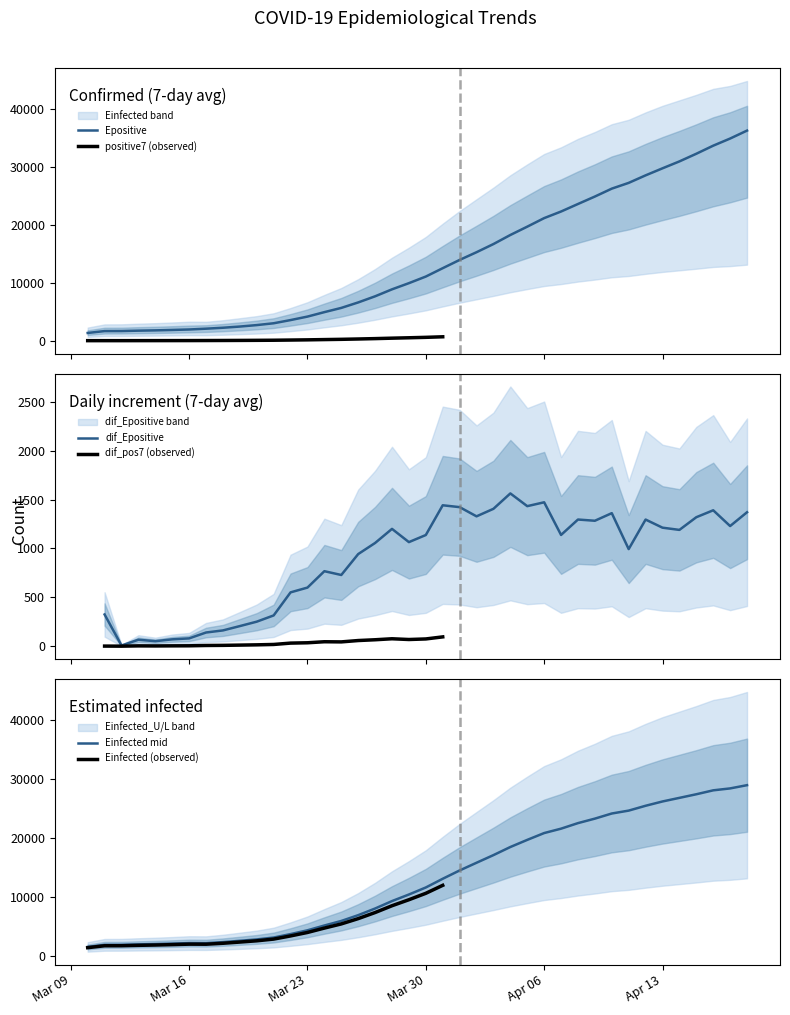

What is the minimum value for Epositive?

1342.0